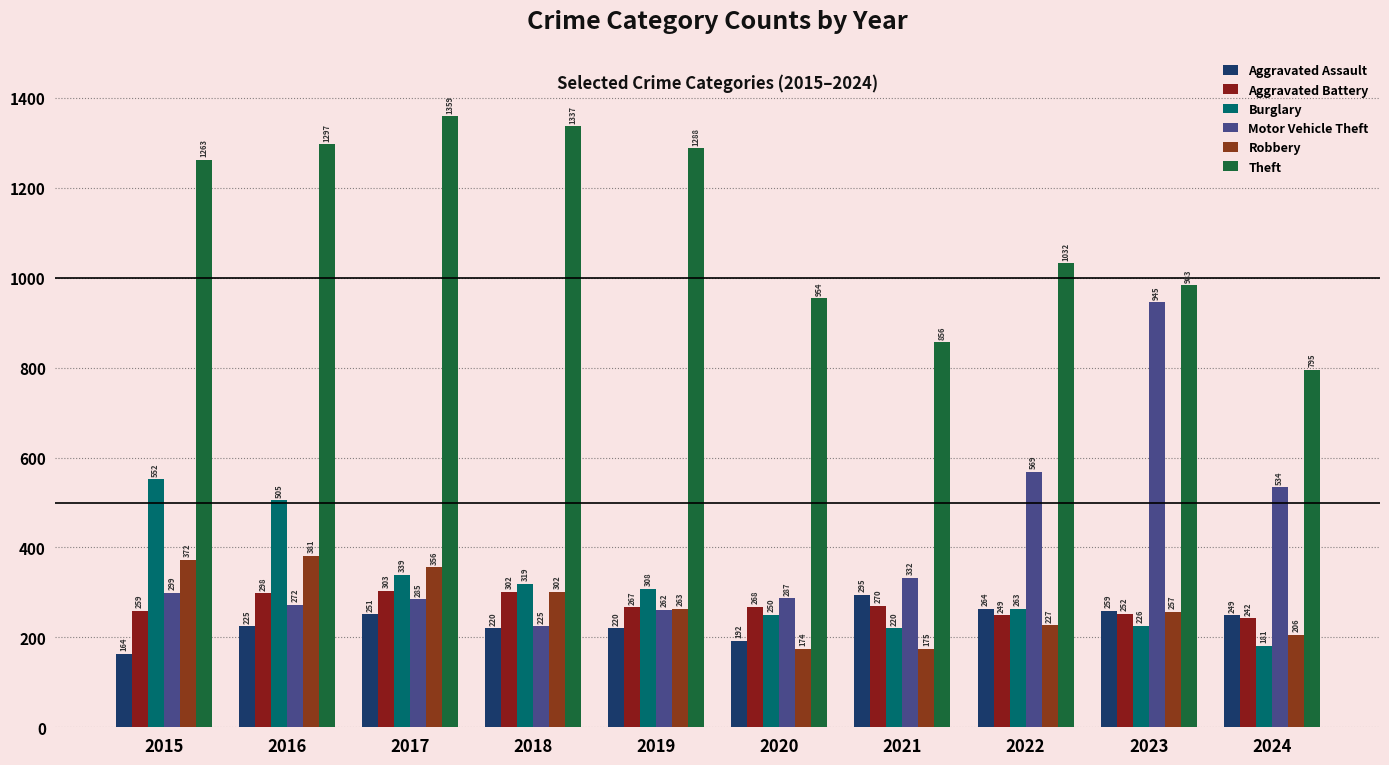

Which series changed the most between 2016 and 2018?

Burglary